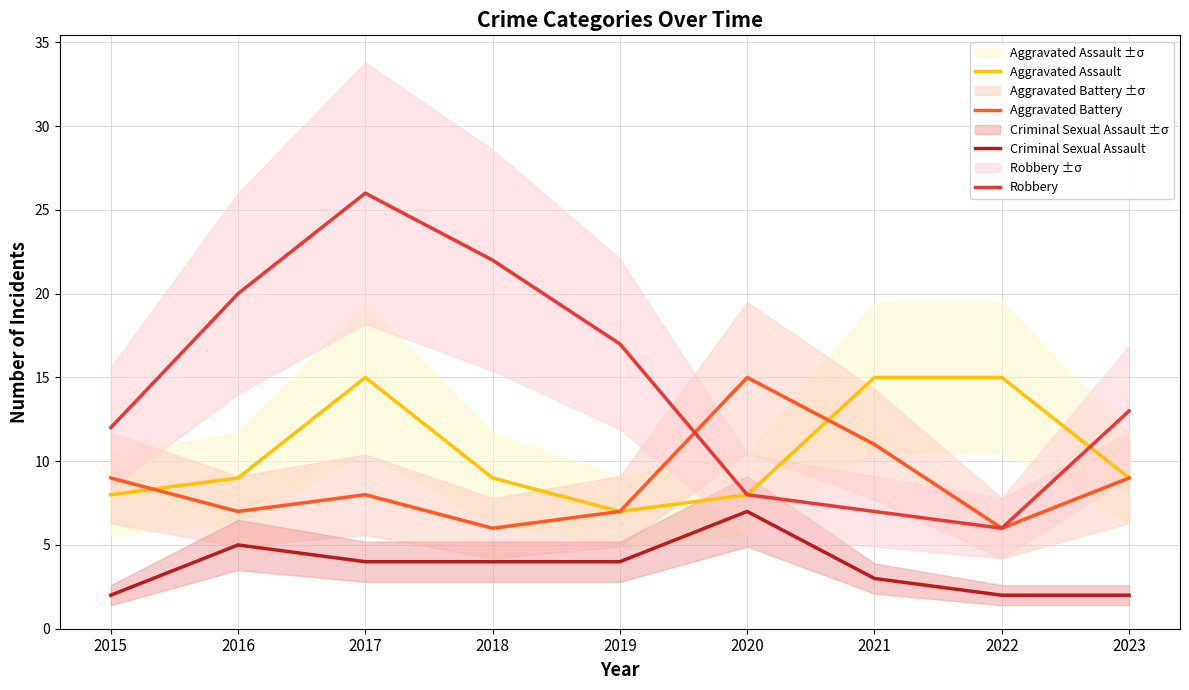

True or false: Criminal Sexual Assault and Aggravated Battery intersect in this chart.

False